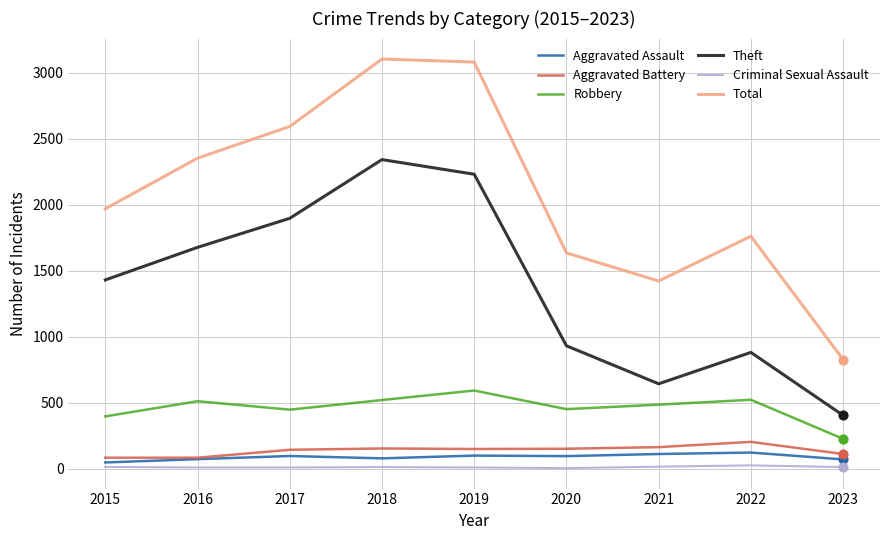

Which series has the largest total across all categories?

Total